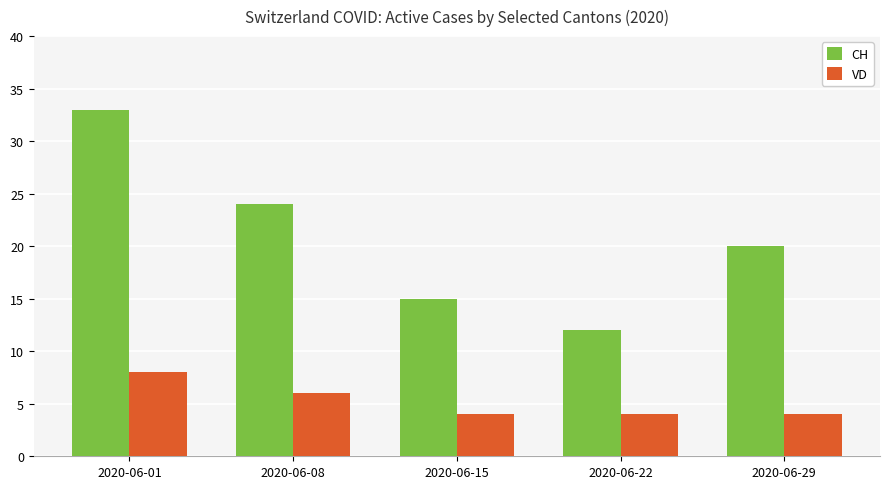

Reading right to left, list all the values displayed in this chart.

CH: 2020-06-29=20	2020-06-22=12	2020-06-15=15	2020-06-08=24	2020-06-01=33
VD: 2020-06-29=4	2020-06-22=4	2020-06-15=4	2020-06-08=6	2020-06-01=8